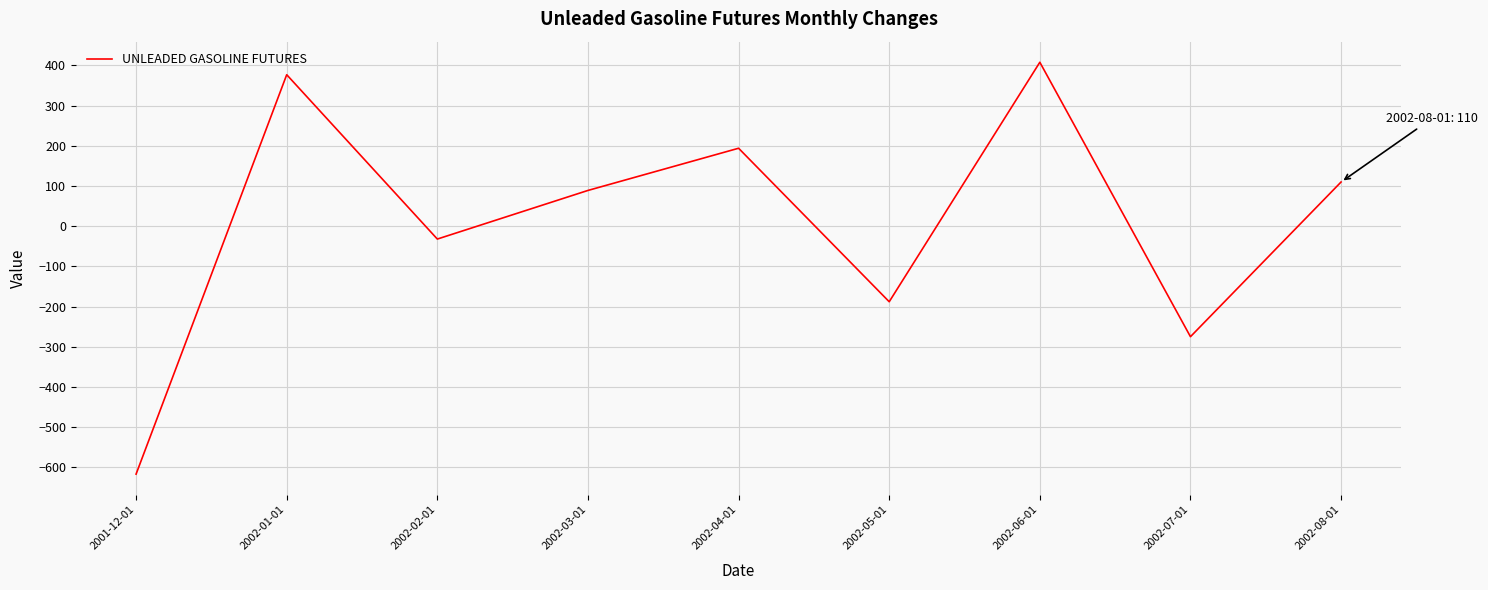

What is the difference between the maximum and second lowest values?

683